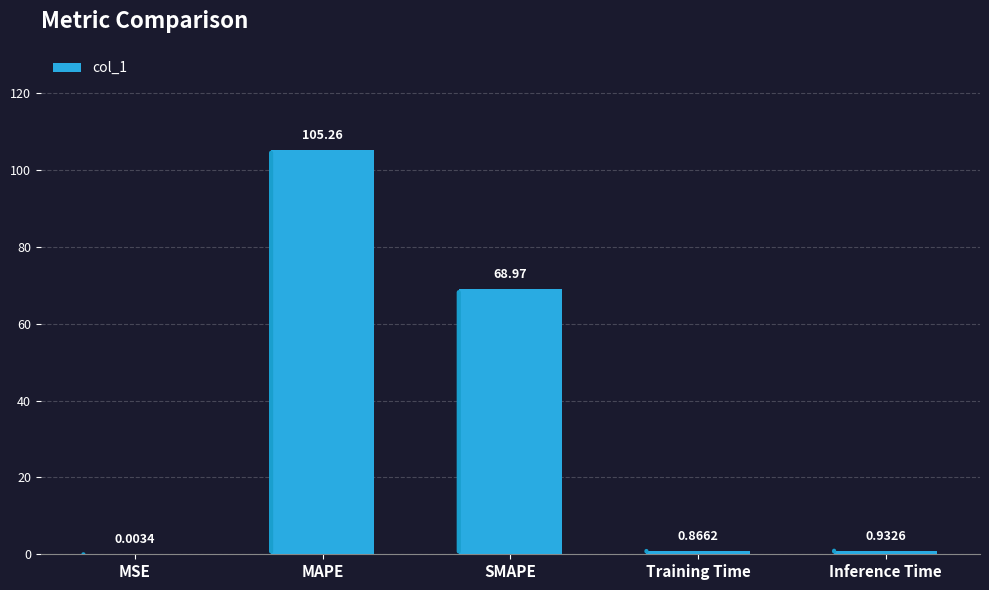

What is the change in value from MSE to Inference Time?

+0.9